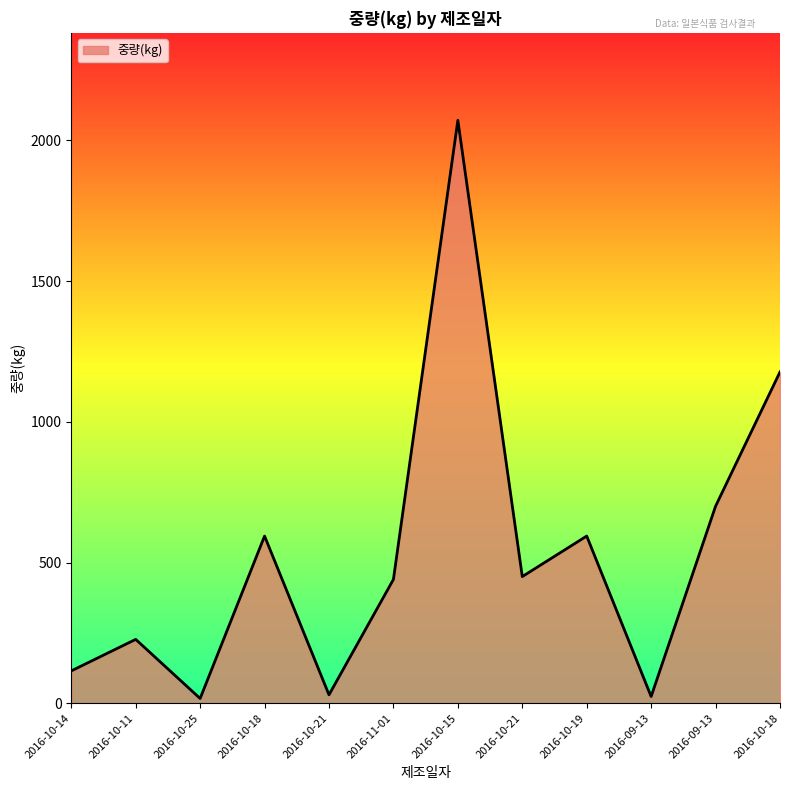

How many lines are shown in the chart?

1